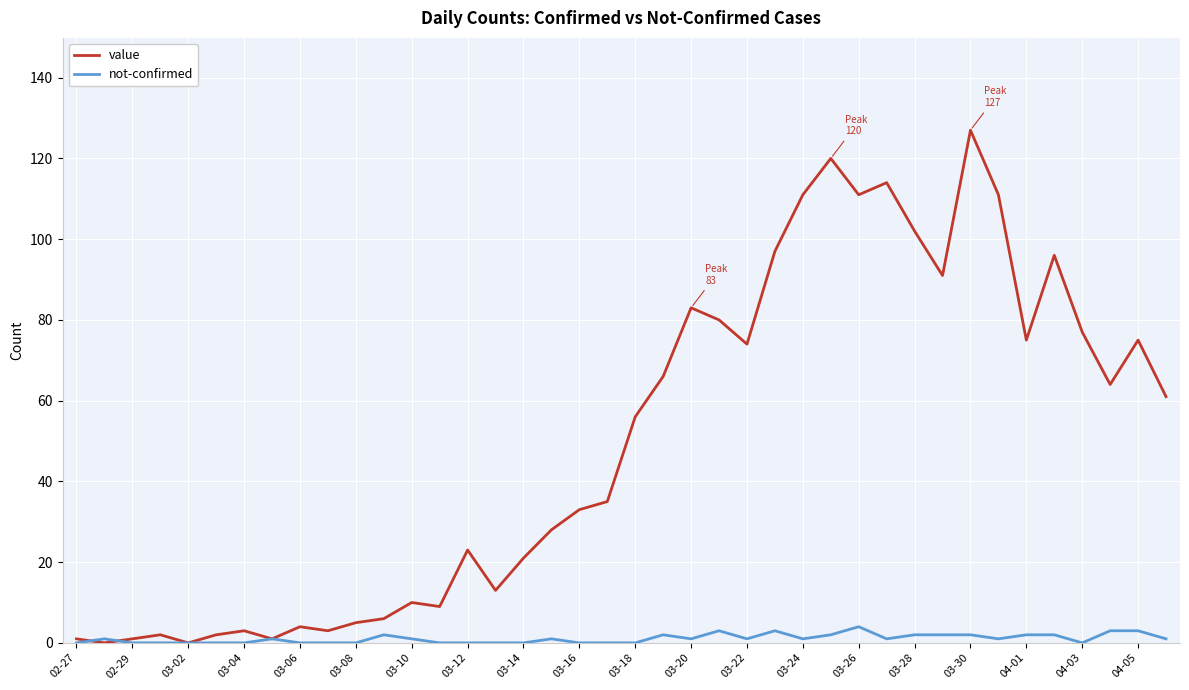

Reading left to right, what are all the values shown in this chart?

value: 1	0	1	2	0	2	3	1	4	3	5	6	10	9	23	13	21	28	33	35	56	66	83	80	74	97	111	120	111	114	102	91	127	111	75	96	77	64	75	61
not-confirmed: 0	1	0	0	0	0	0	1	0	0	0	2	1	0	0	0	0	1	0	0	0	2	1	3	1	3	1	2	4	1	2	2	2	1	2	2	0	3	3	1